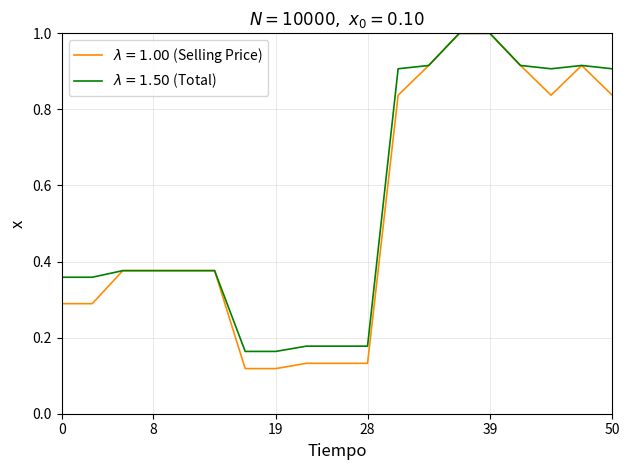

What are all the series names shown in the legend?

$\lambda = 1.00$ (Selling Price), $\lambda = 1.50$ (Total)